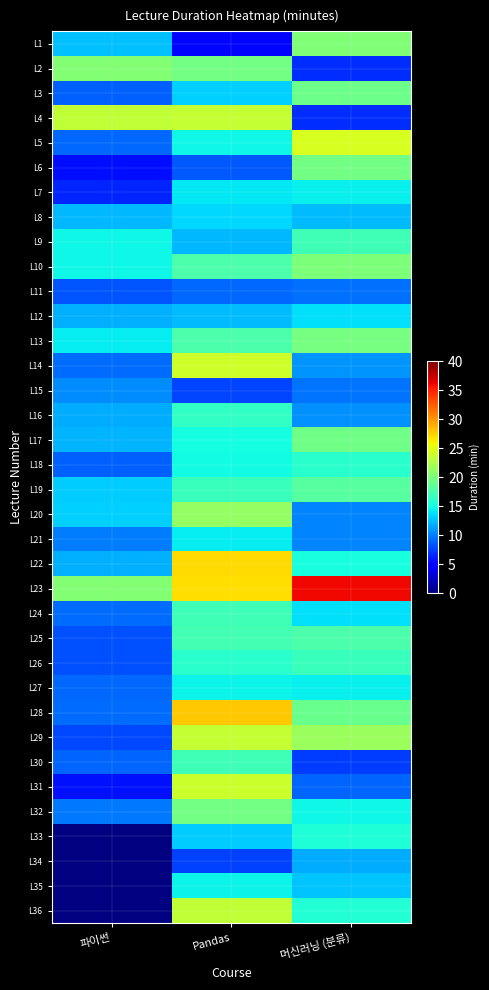

At which label does L5 reach its peak?

머신러닝 (분류)